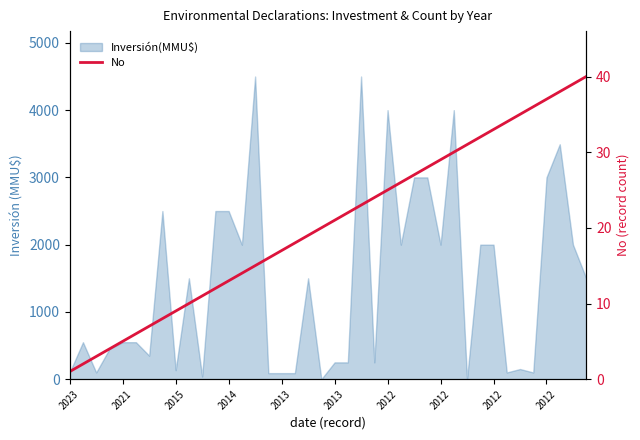

What is the change in value from 2012 to 17?

+8